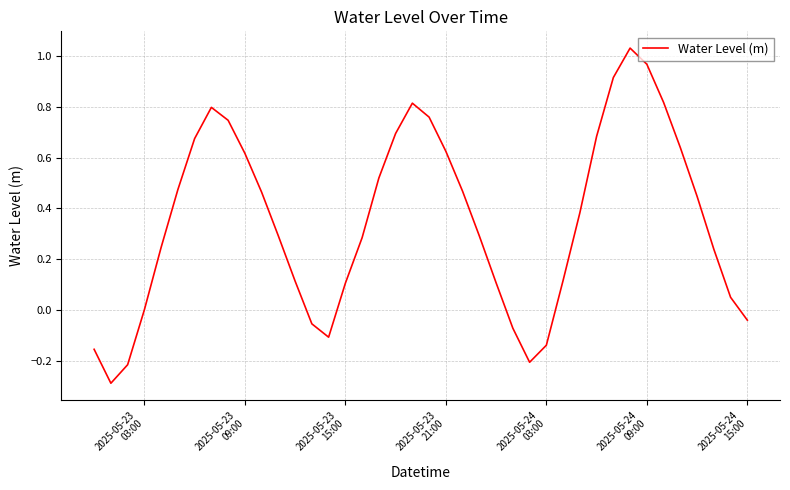

What is the minimum value shown in the chart?

-0.3